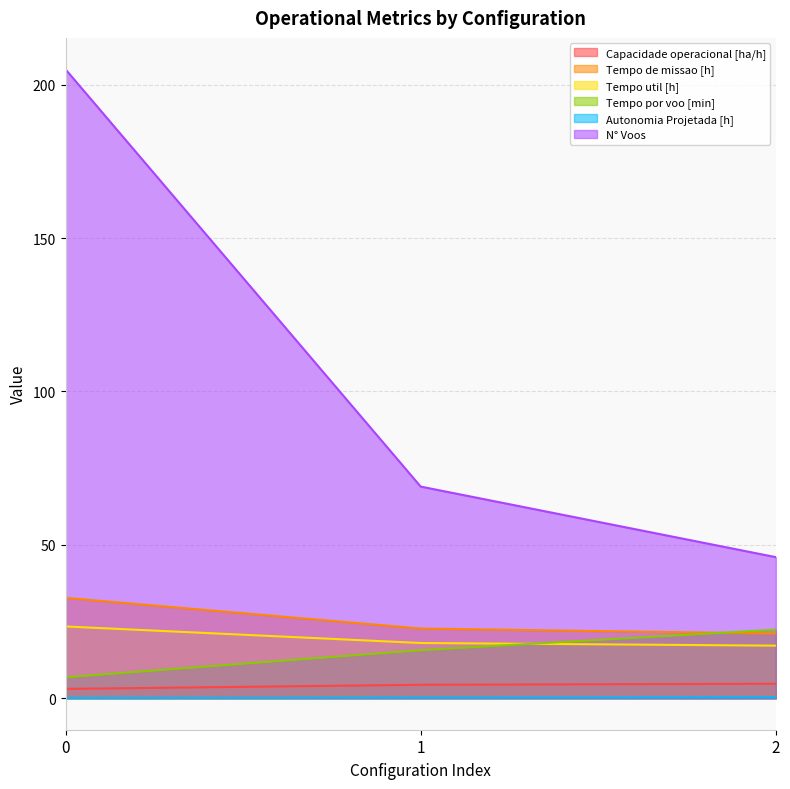

What is the difference between the maximum and minimum values in the Capacidade operacional [ha/h] series?

1.7